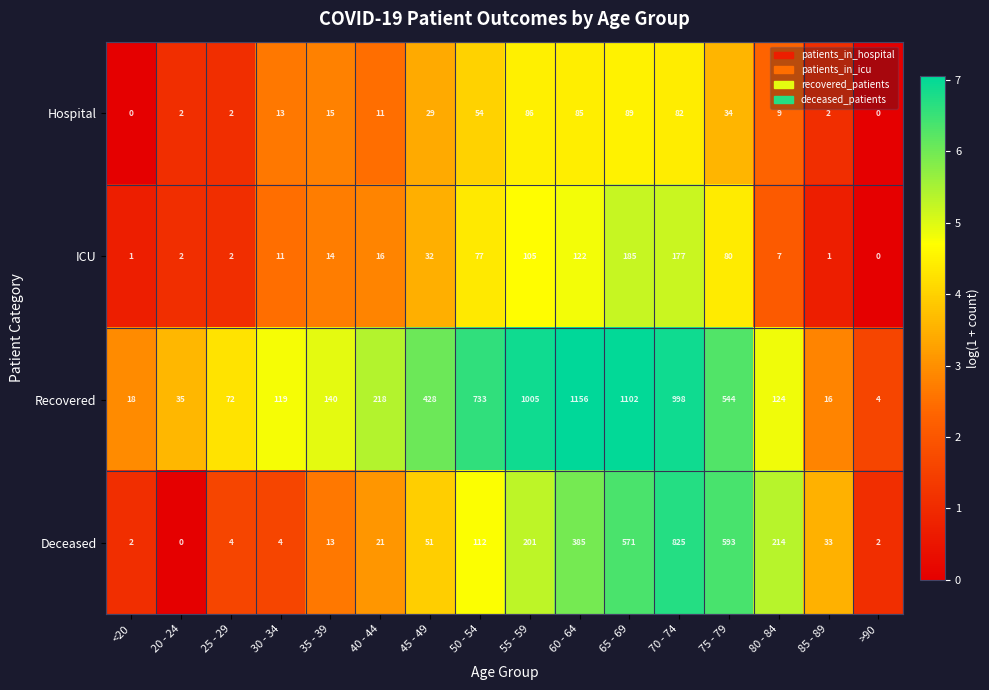

At which label is Deceased closest to 412?

60 - 64